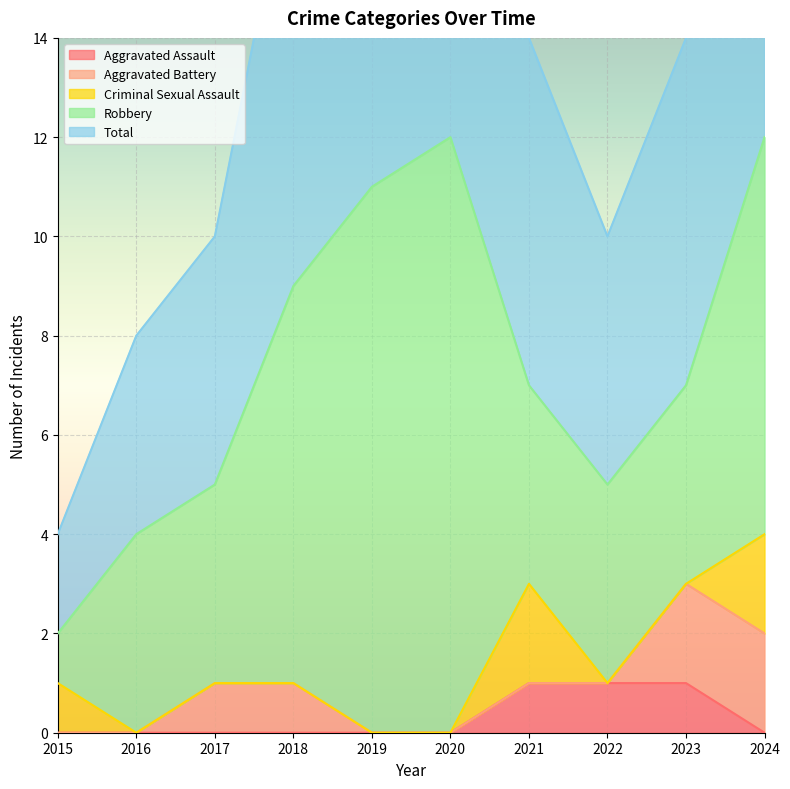

How many times do Criminal Sexual Assault and Aggravated Assault cross each other?

2